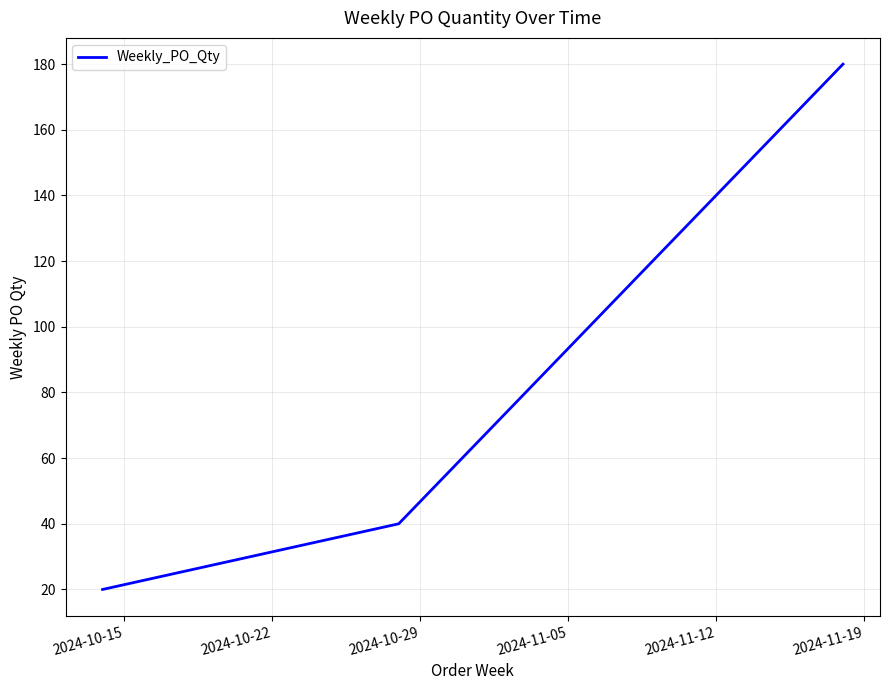

What is the greatest value displayed?

180